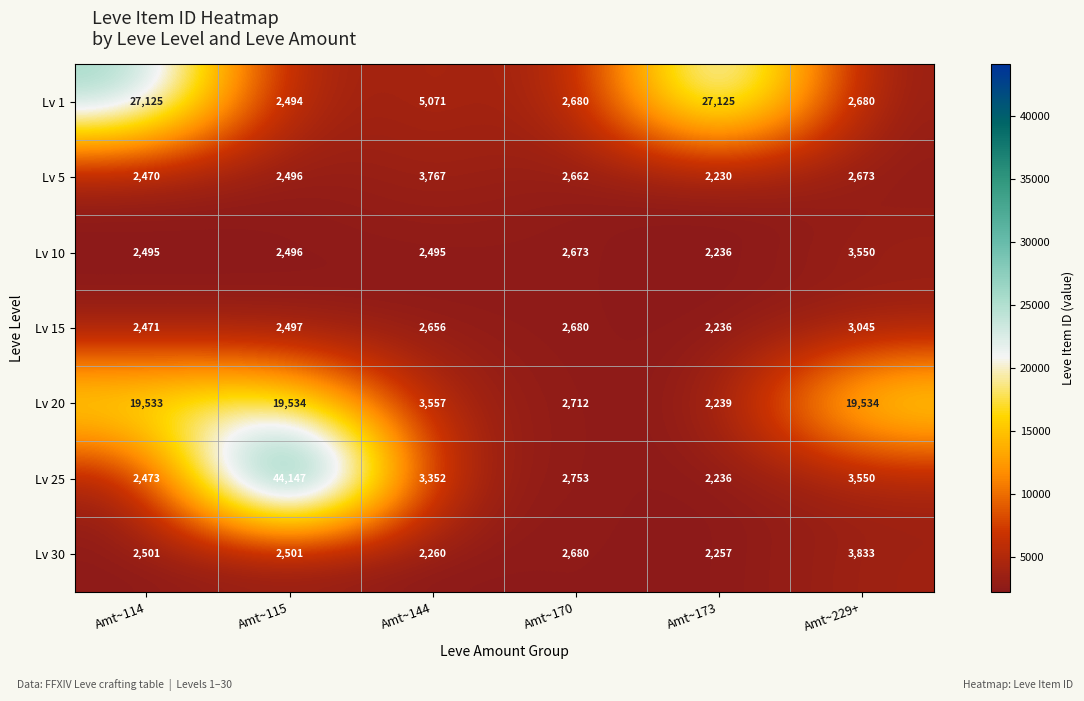

Which series has the largest range (max minus min)?

Lv 25